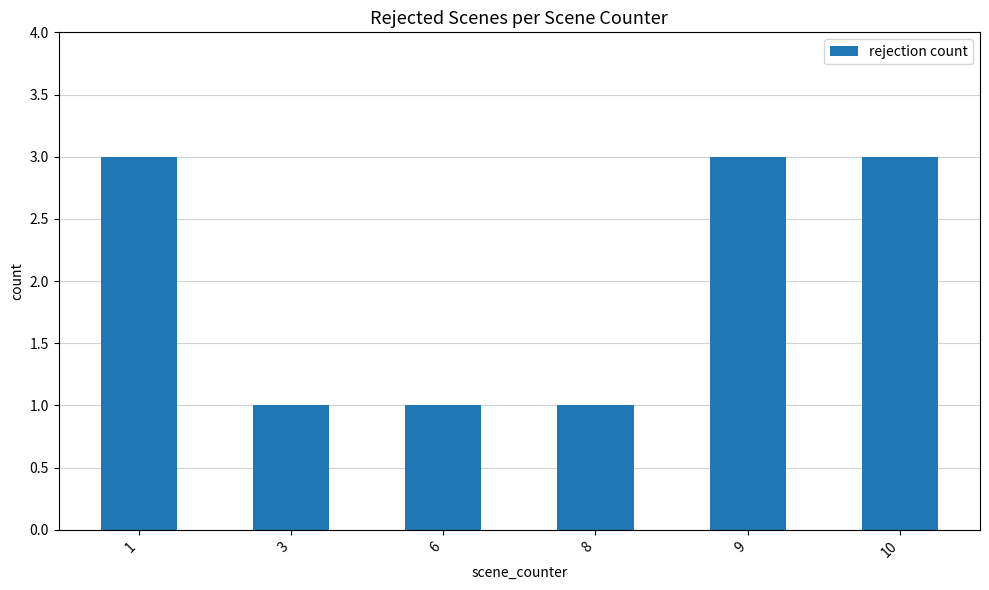

The value at 1 is 3. True or false?

True